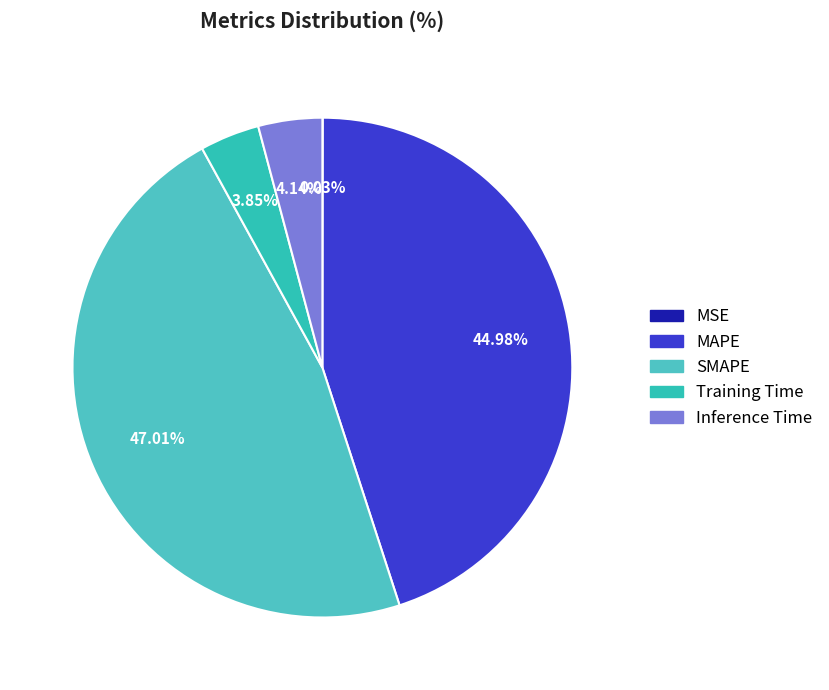

To the nearest percent, what is the average slice percentage?

20%